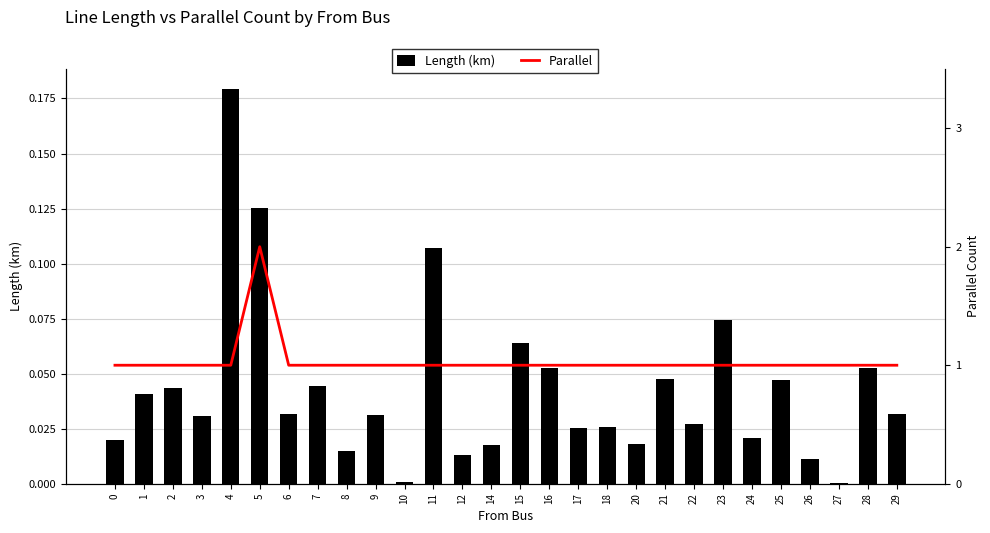

The Length (km) series shows 0.0 at 6. True or false?

True